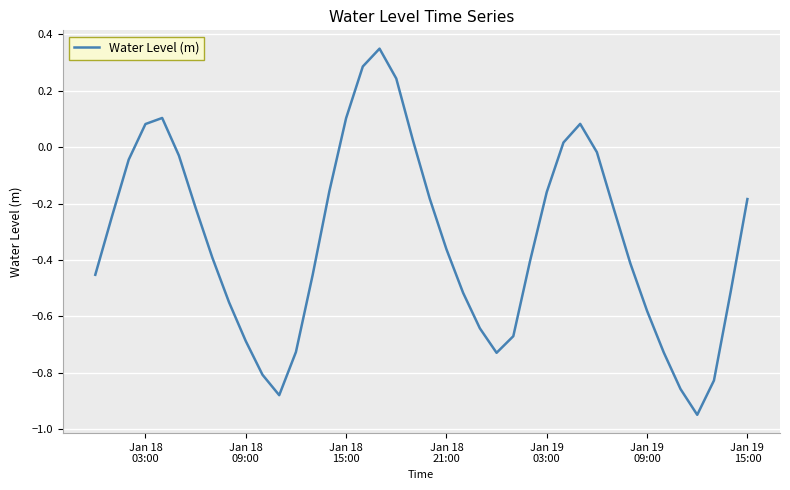

What is the difference between the maximum and minimum values?

1.3